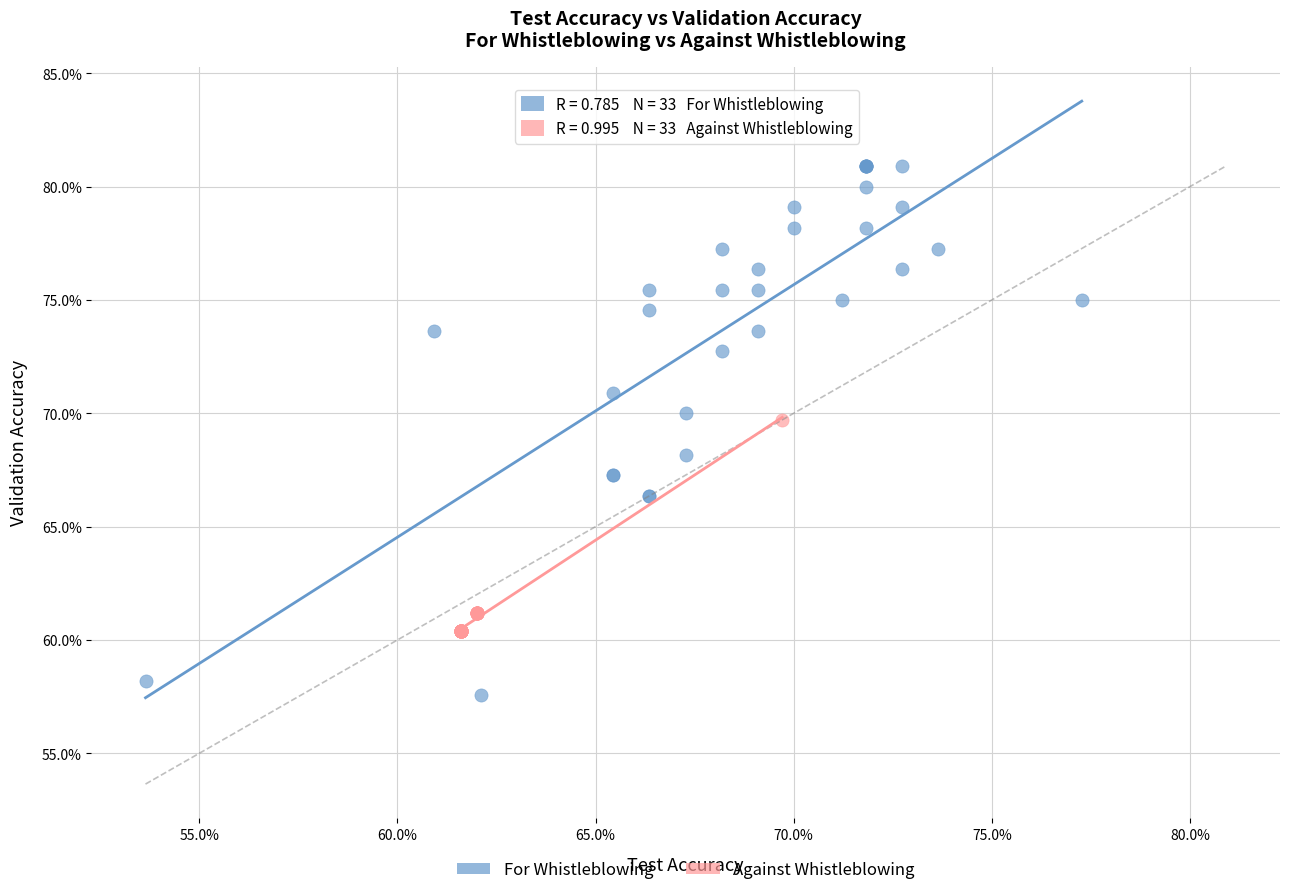

Which series reaches the minimum Y coordinate?

For Whistleblowing